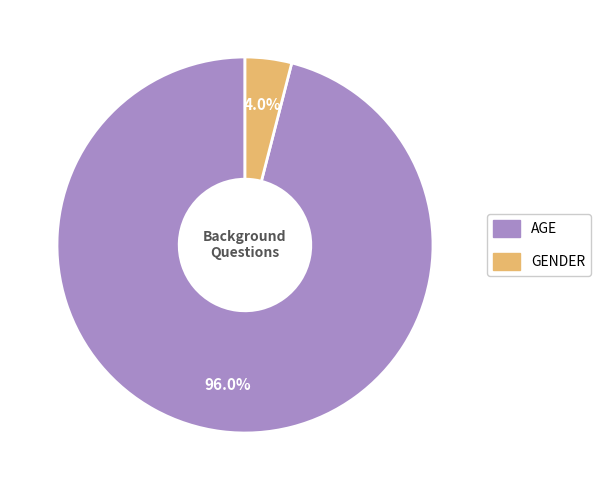

Is there any slice that represents more than half of the pie?

Yes